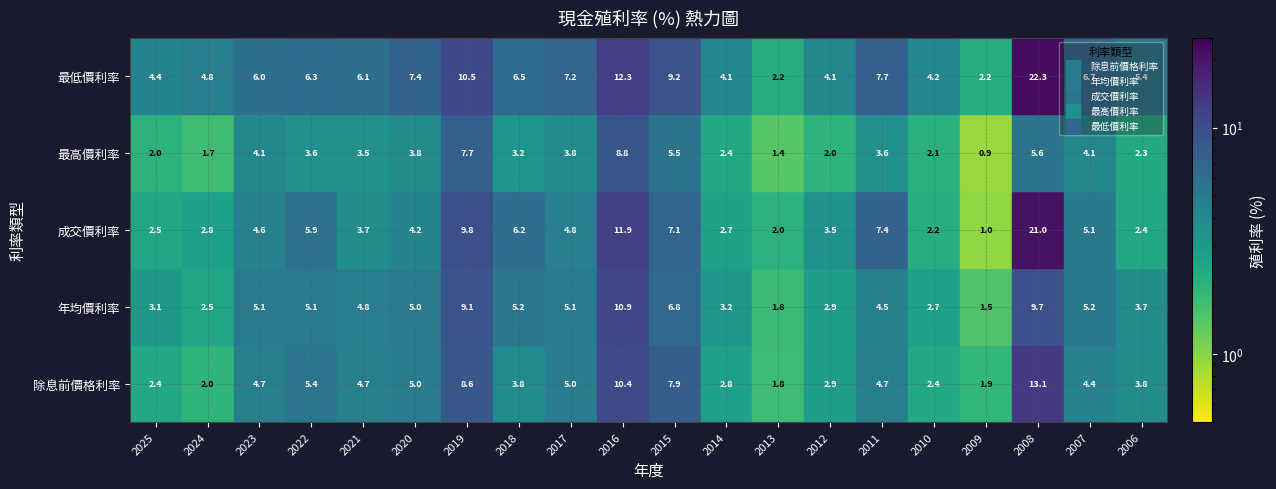

True or false: 除息前價格利率 has a value of 4.4 at 2007.

True